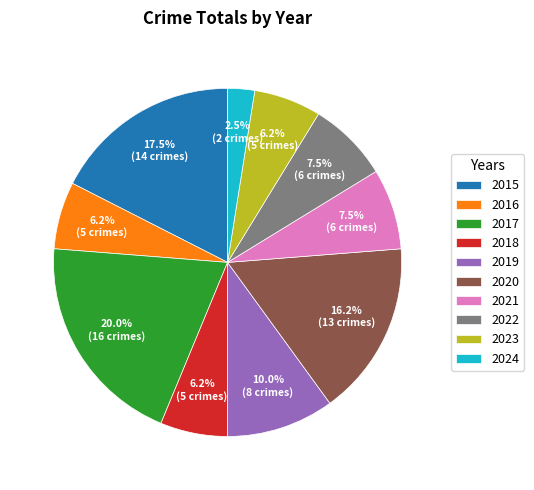

What percentage is NOT represented by 2019?

90.0%